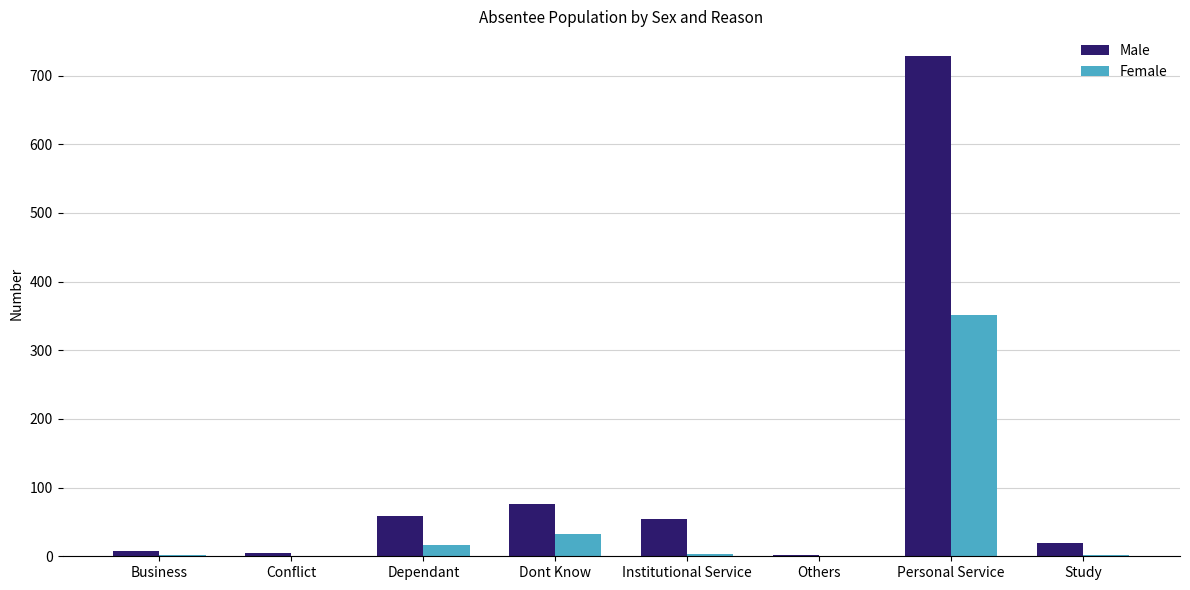

What is the greatest value displayed?

728